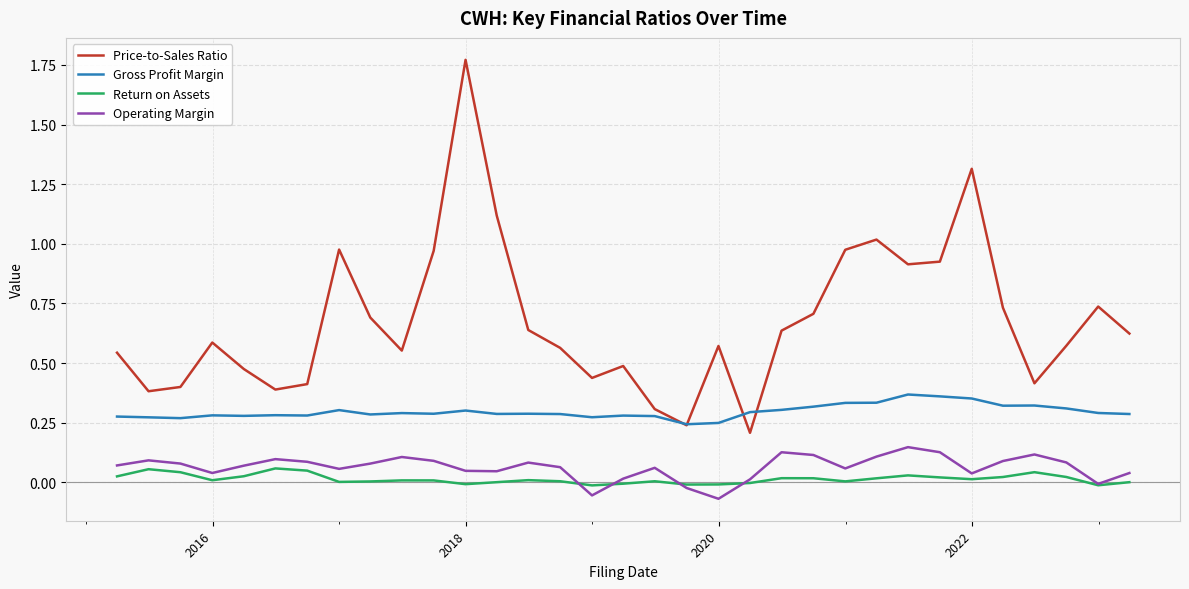

Which series has the largest range (max minus min)?

Price-to-Sales Ratio